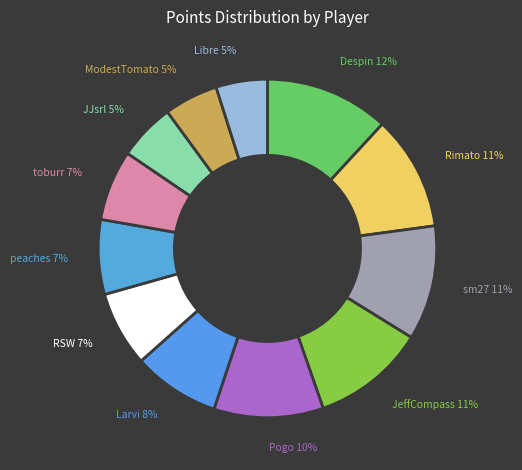

What is the ratio of the value at peaches to the value at Pogo?

0.7